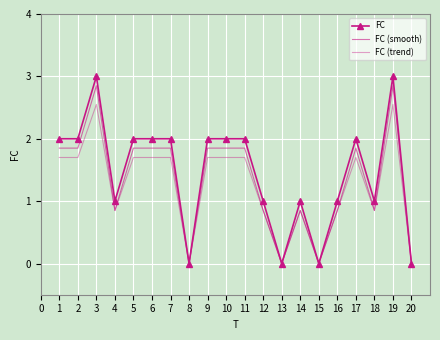

Count the number of categories in the chart.

20